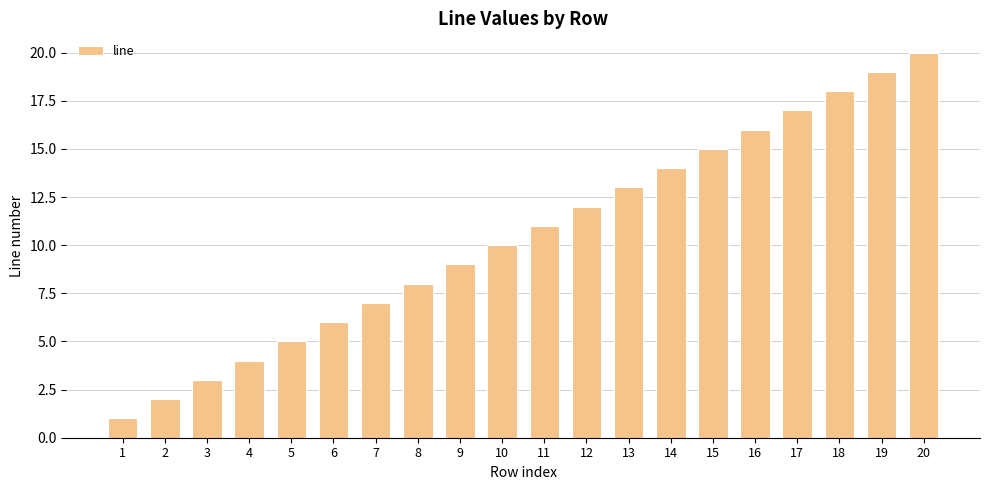

Reading left to right, list all the values displayed in this chart.

1=1	2=2	3=3	4=4	5=5	6=6	7=7	8=8	9=9	10=10	11=11	12=12	13=13	14=14	15=15	16=16	17=17	18=18	19=19	20=20